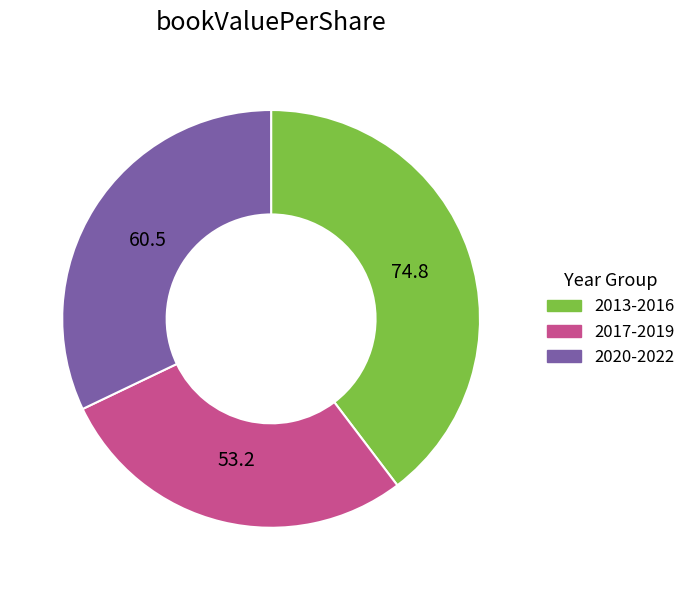

Is there a majority slice in this chart?

No